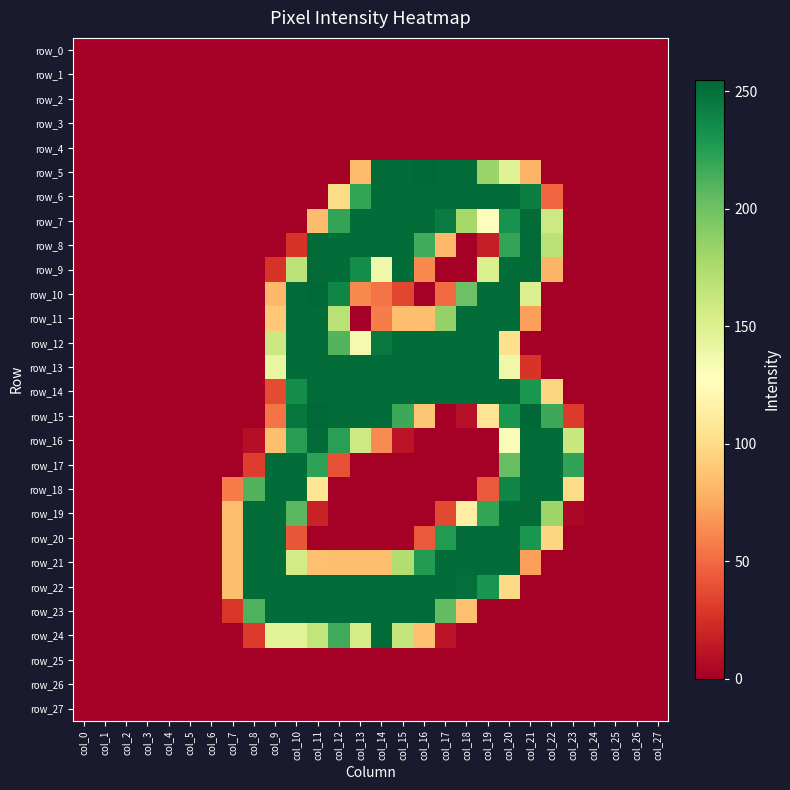

Reading right to left, transcribe all the data shown in this chart.

row_0: col_27=0	col_26=0	col_25=0	col_24=0	col_23=0	col_22=0	col_21=0	col_20=0	col_19=0	col_18=0	col_17=0	col_16=0	col_15=0	col_14=0	col_13=0	col_12=0	col_11=0	col_10=0	col_9=0	col_8=0	col_7=0	col_6=0	col_5=0	col_4=0	col_3=0	col_2=0	col_1=0	col_0=0
row_1: col_27=0	col_26=0	col_25=0	col_24=0	col_23=0	col_22=0	col_21=0	col_20=0	col_19=0	col_18=0	col_17=0	col_16=0	col_15=0	col_14=0	col_13=0	col_12=0	col_11=0	col_10=0	col_9=0	col_8=0	col_7=0	col_6=0	col_5=0	col_4=0	col_3=0	col_2=0	col_1=0	col_0=0
row_2: col_27=0	col_26=0	col_25=0	col_24=0	col_23=0	col_22=0	col_21=0	col_20=0	col_19=0	col_18=0	col_17=0	col_16=0	col_15=0	col_14=0	col_13=0	col_12=0	col_11=0	col_10=0	col_9=0	col_8=0	col_7=0	col_6=0	col_5=0	col_4=0	col_3=0	col_2=0	col_1=0	col_0=0
row_3: col_27=0	col_26=0	col_25=0	col_24=0	col_23=0	col_22=0	col_21=0	col_20=0	col_19=0	col_18=0	col_17=0	col_16=0	col_15=0	col_14=0	col_13=0	col_12=0	col_11=0	col_10=0	col_9=0	col_8=0	col_7=0	col_6=0	col_5=0	col_4=0	col_3=0	col_2=0	col_1=0	col_0=0
row_4: col_27=0	col_26=0	col_25=0	col_24=0	col_23=0	col_22=0	col_21=0	col_20=0	col_19=0	col_18=0	col_17=0	col_16=0	col_15=0	col_14=0	col_13=0	col_12=0	col_11=0	col_10=0	col_9=0	col_8=0	col_7=0	col_6=0	col_5=0	col_4=0	col_3=0	col_2=0	col_1=0	col_0=0
row_5: col_27=0	col_26=0	col_25=0	col_24=0	col_23=0	col_22=0	col_21=80	col_20=148	col_19=183	col_18=253	col_17=253	col_16=254	col_15=253	col_14=253	col_13=84	col_12=0	col_11=0	col_10=0	col_9=0	col_8=0	col_7=0	col_6=0	col_5=0	col_4=0	col_3=0	col_2=0	col_1=0	col_0=0
row_6: col_27=0	col_26=0	col_25=0	col_24=0	col_23=0	col_22=48	col_21=243	col_20=252	col_19=252	col_18=252	col_17=252	col_16=253	col_15=252	col_14=252	col_13=221	col_12=100	col_11=0	col_10=0	col_9=0	col_8=0	col_7=0	col_6=0	col_5=0	col_4=0	col_3=0	col_2=0	col_1=0	col_0=0
row_7: col_27=0	col_26=0	col_25=0	col_24=0	col_23=0	col_22=159	col_21=253	col_20=232	col_19=126	col_18=178	col_17=245	col_16=253	col_15=252	col_14=252	col_13=252	col_12=221	col_11=84	col_10=0	col_9=0	col_8=0	col_7=0	col_6=0	col_5=0	col_4=0	col_3=0	col_2=0	col_1=0	col_0=0
row_8: col_27=0	col_26=0	col_25=0	col_24=0	col_23=0	col_22=168	col_21=253	col_20=221	col_19=16	col_18=0	col_17=82	col_16=216	col_15=252	col_14=252	col_13=252	col_12=252	col_11=253	col_10=27	col_9=0	col_8=0	col_7=0	col_6=0	col_5=0	col_4=0	col_3=0	col_2=0	col_1=0	col_0=0
row_9: col_27=0	col_26=0	col_25=0	col_24=0	col_23=0	col_22=80	col_21=253	col_20=252	col_19=152	col_18=0	col_17=0	col_16=62	col_15=252	col_14=138	col_13=235	col_12=252	col_11=253	col_10=167	col_9=27	col_8=0	col_7=0	col_6=0	col_5=0	col_4=0	col_3=0	col_2=0	col_1=0	col_0=0
row_10: col_27=0	col_26=0	col_25=0	col_24=0	col_23=0	col_22=0	col_21=150	col_20=253	col_19=253	col_18=201	col_17=50	col_16=0	col_15=35	col_14=54	col_13=62	col_12=239	col_11=254	col_10=253	col_9=82	col_8=0	col_7=0	col_6=0	col_5=0	col_4=0	col_3=0	col_2=0	col_1=0	col_0=0
row_11: col_27=0	col_26=0	col_25=0	col_24=0	col_23=0	col_22=0	col_21=71	col_20=252	col_19=252	col_18=252	col_17=185	col_16=85	col_15=85	col_14=57	col_13=0	col_12=168	col_11=253	col_10=252	col_9=90	col_8=0	col_7=0	col_6=0	col_5=0	col_4=0	col_3=0	col_2=0	col_1=0	col_0=0
row_12: col_27=0	col_26=0	col_25=0	col_24=0	col_23=0	col_22=0	col_21=0	col_20=103	col_19=252	col_18=252	col_17=252	col_16=253	col_15=252	col_14=246	col_13=135	col_12=210	col_11=253	col_10=252	col_9=160	col_8=0	col_7=0	col_6=0	col_5=0	col_4=0	col_3=0	col_2=0	col_1=0	col_0=0
row_13: col_27=0	col_26=0	col_25=0	col_24=0	col_23=0	col_22=0	col_21=27	col_20=138	col_19=252	col_18=252	col_17=252	col_16=253	col_15=252	col_14=252	col_13=252	col_12=252	col_11=253	col_10=252	col_9=142	col_8=0	col_7=0	col_6=0	col_5=0	col_4=0	col_3=0	col_2=0	col_1=0	col_0=0
row_14: col_27=0	col_26=0	col_25=0	col_24=0	col_23=0	col_22=97	col_21=229	col_20=252	col_19=252	col_18=252	col_17=252	col_16=253	col_15=252	col_14=252	col_13=252	col_12=252	col_11=253	col_10=235	col_9=37	col_8=0	col_7=0	col_6=0	col_5=0	col_4=0	col_3=0	col_2=0	col_1=0	col_0=0
row_15: col_27=0	col_26=0	col_25=0	col_24=0	col_23=30	col_22=218	col_21=255	col_20=229	col_19=106	col_18=9	col_17=0	col_16=89	col_15=218	col_14=253	col_13=253	col_12=253	col_11=254	col_10=247	col_9=54	col_8=0	col_7=0	col_6=0	col_5=0	col_4=0	col_3=0	col_2=0	col_1=0	col_0=0
row_16: col_27=0	col_26=0	col_25=0	col_24=0	col_23=161	col_22=252	col_21=253	col_20=131	col_19=0	col_18=0	col_17=0	col_16=0	col_15=11	col_14=63	col_13=159	col_12=224	col_11=253	col_10=225	col_9=85	col_8=8	col_7=0	col_6=0	col_5=0	col_4=0	col_3=0	col_2=0	col_1=0	col_0=0
row_17: col_27=0	col_26=0	col_25=0	col_24=0	col_23=222	col_22=252	col_21=253	col_20=203	col_19=0	col_18=0	col_17=0	col_16=0	col_15=0	col_14=0	col_13=0	col_12=40	col_11=223	col_10=252	col_9=252	col_8=31	col_7=0	col_6=0	col_5=0	col_4=0	col_3=0	col_2=0	col_1=0	col_0=0
row_18: col_27=0	col_26=0	col_25=0	col_24=0	col_23=100	col_22=252	col_21=253	col_20=239	col_19=43	col_18=0	col_17=0	col_16=0	col_15=0	col_14=0	col_13=0	col_12=0	col_11=106	col_10=252	col_9=252	col_8=211	col_7=57	col_6=0	col_5=0	col_4=0	col_3=0	col_2=0	col_1=0	col_0=0
row_19: col_27=0	col_26=0	col_25=0	col_24=0	col_23=4	col_22=182	col_21=253	col_20=252	col_19=221	col_18=115	col_17=36	col_16=0	col_15=0	col_14=0	col_13=0	col_12=0	col_11=18	col_10=208	col_9=252	col_8=252	col_7=85	col_6=0	col_5=0	col_4=0	col_3=0	col_2=0	col_1=0	col_0=0
row_20: col_27=0	col_26=0	col_25=0	col_24=0	col_23=0	col_22=97	col_21=230	col_20=253	col_19=253	col_18=253	col_17=227	col_16=43	col_15=0	col_14=0	col_13=0	col_12=0	col_11=0	col_10=42	col_9=253	col_8=253	col_7=85	col_6=0	col_5=0	col_4=0	col_3=0	col_2=0	col_1=0	col_0=0
row_21: col_27=0	col_26=0	col_25=0	col_24=0	col_23=0	col_22=0	col_21=71	col_20=252	col_19=252	col_18=252	col_17=252	col_16=227	col_15=173	col_14=85	col_13=85	col_12=85	col_11=86	col_10=156	col_9=252	col_8=252	col_7=85	col_6=0	col_5=0	col_4=0	col_3=0	col_2=0	col_1=0	col_0=0
row_22: col_27=0	col_26=0	col_25=0	col_24=0	col_23=0	col_22=0	col_21=0	col_20=99	col_19=231	col_18=251	col_17=252	col_16=253	col_15=252	col_14=252	col_13=252	col_12=252	col_11=253	col_10=252	col_9=252	col_8=252	col_7=85	col_6=0	col_5=0	col_4=0	col_3=0	col_2=0	col_1=0	col_0=0
row_23: col_27=0	col_26=0	col_25=0	col_24=0	col_23=0	col_22=0	col_21=0	col_20=0	col_19=0	col_18=86	col_17=205	col_16=253	col_15=252	col_14=252	col_13=252	col_12=252	col_11=253	col_10=252	col_9=252	col_8=212	col_7=28	col_6=0	col_5=0	col_4=0	col_3=0	col_2=0	col_1=0	col_0=0
row_24: col_27=0	col_26=0	col_25=0	col_24=0	col_23=0	col_22=0	col_21=0	col_20=0	col_19=0	col_18=0	col_17=11	col_16=86	col_15=164	col_14=252	col_13=155	col_12=217	col_11=165	col_10=147	col_9=147	col_8=30	col_7=0	col_6=0	col_5=0	col_4=0	col_3=0	col_2=0	col_1=0	col_0=0
row_25: col_27=0	col_26=0	col_25=0	col_24=0	col_23=0	col_22=0	col_21=0	col_20=0	col_19=0	col_18=0	col_17=0	col_16=0	col_15=0	col_14=0	col_13=0	col_12=0	col_11=0	col_10=0	col_9=0	col_8=0	col_7=0	col_6=0	col_5=0	col_4=0	col_3=0	col_2=0	col_1=0	col_0=0
row_26: col_27=0	col_26=0	col_25=0	col_24=0	col_23=0	col_22=0	col_21=0	col_20=0	col_19=0	col_18=0	col_17=0	col_16=0	col_15=0	col_14=0	col_13=0	col_12=0	col_11=0	col_10=0	col_9=0	col_8=0	col_7=0	col_6=0	col_5=0	col_4=0	col_3=0	col_2=0	col_1=0	col_0=0
row_27: col_27=0	col_26=0	col_25=0	col_24=0	col_23=0	col_22=0	col_21=0	col_20=0	col_19=0	col_18=0	col_17=0	col_16=0	col_15=0	col_14=0	col_13=0	col_12=0	col_11=0	col_10=0	col_9=0	col_8=0	col_7=0	col_6=0	col_5=0	col_4=0	col_3=0	col_2=0	col_1=0	col_0=0